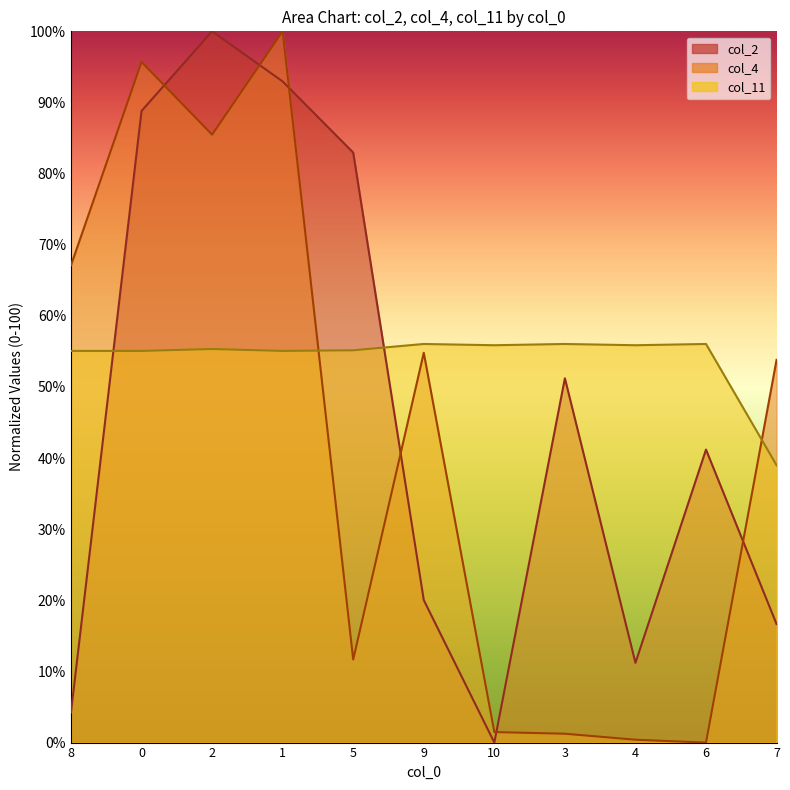

How many interior local valleys does the col_4 series have?

3